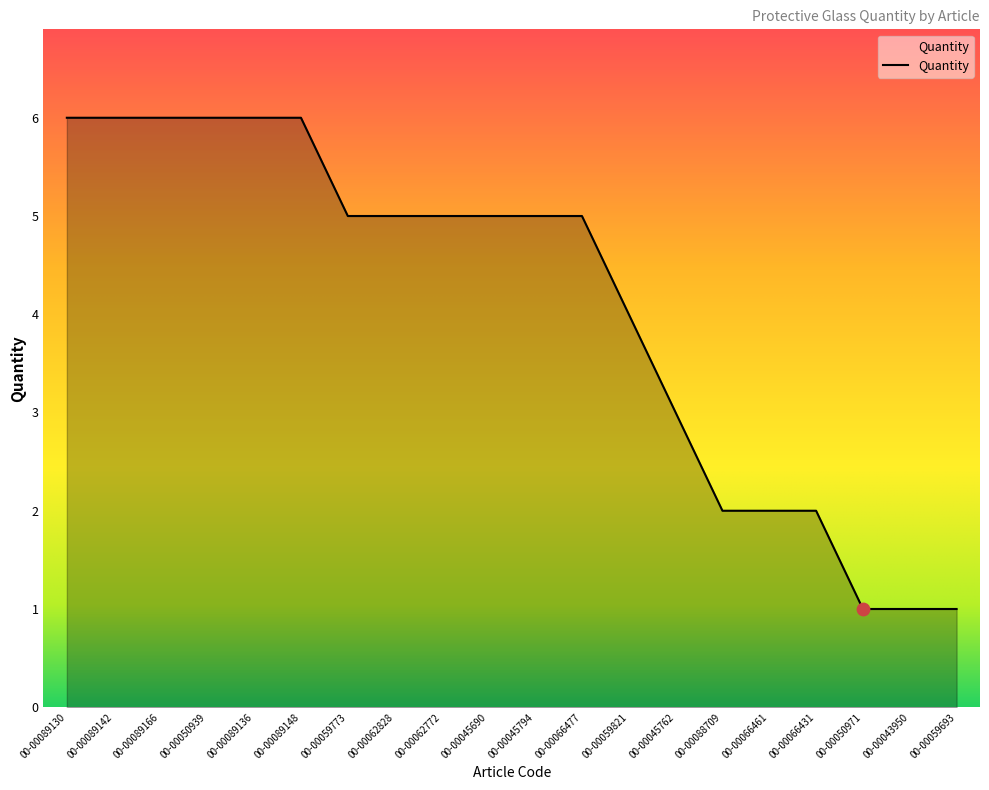

Between 00-00088709 and 00-00050971, which is larger?

00-00088709